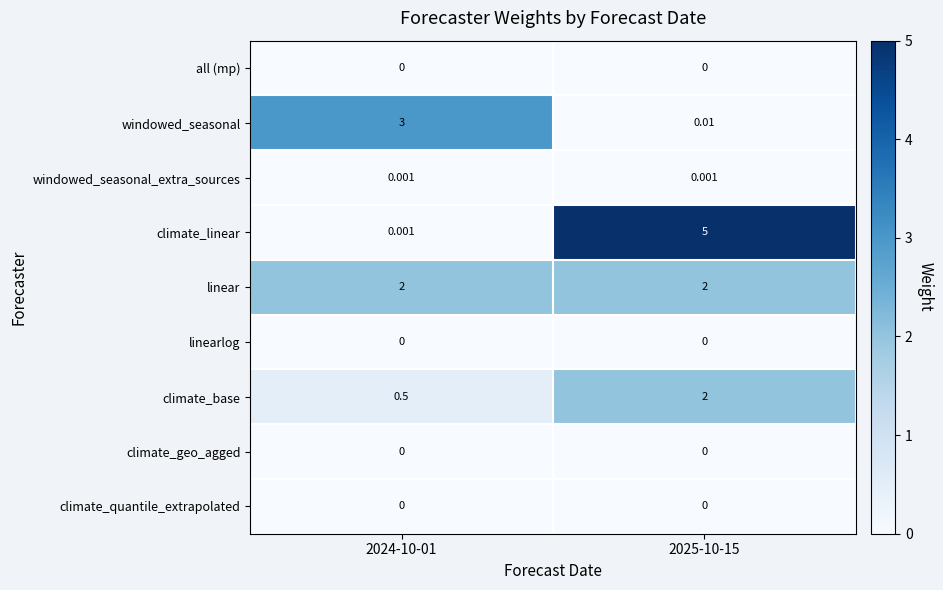

Which series has the widest spread of values?

climate_linear